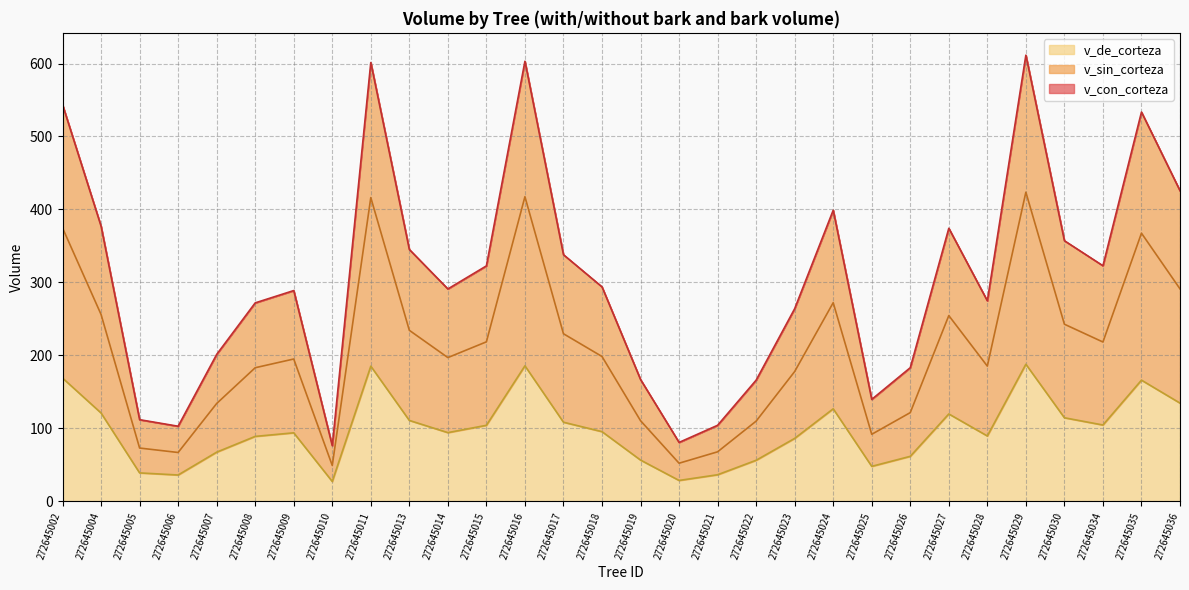

True or false: v_de_corteza has more than 1 points higher than both neighbors.

True